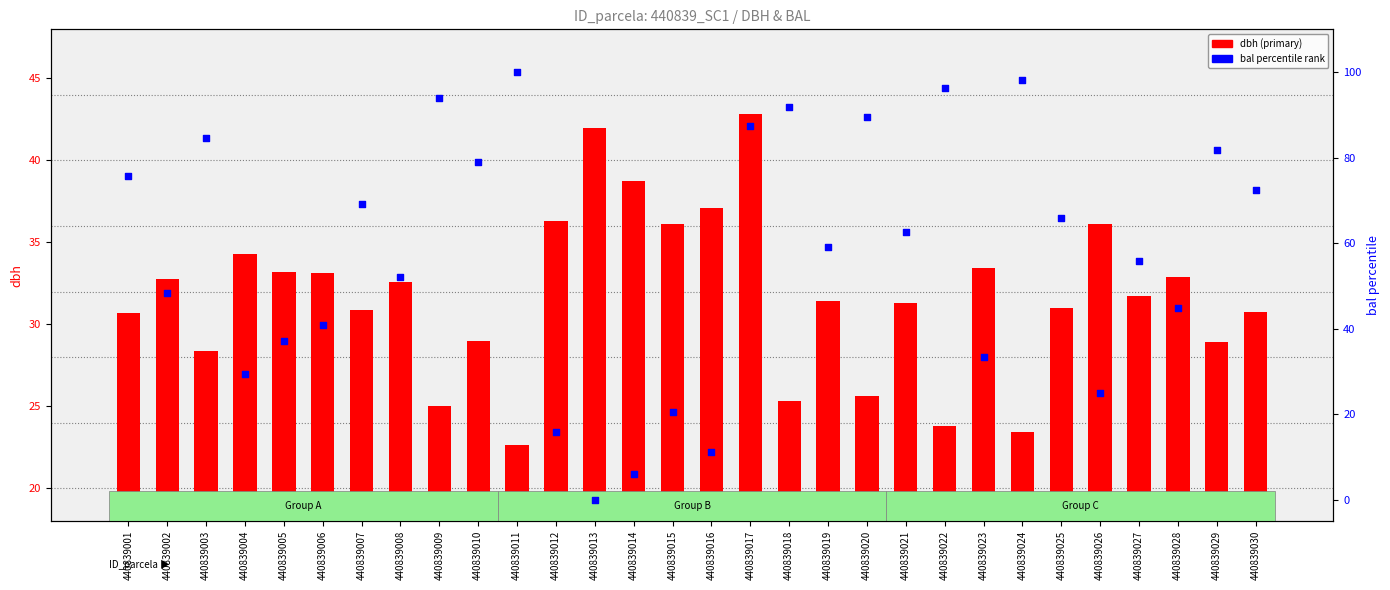

What are all the series names shown in the legend?

dbh, bal percentile rank